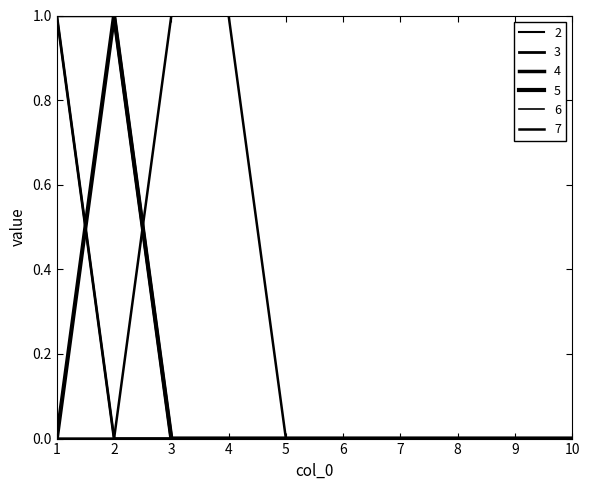

Does the chart display data point markers on the line(s)?

No